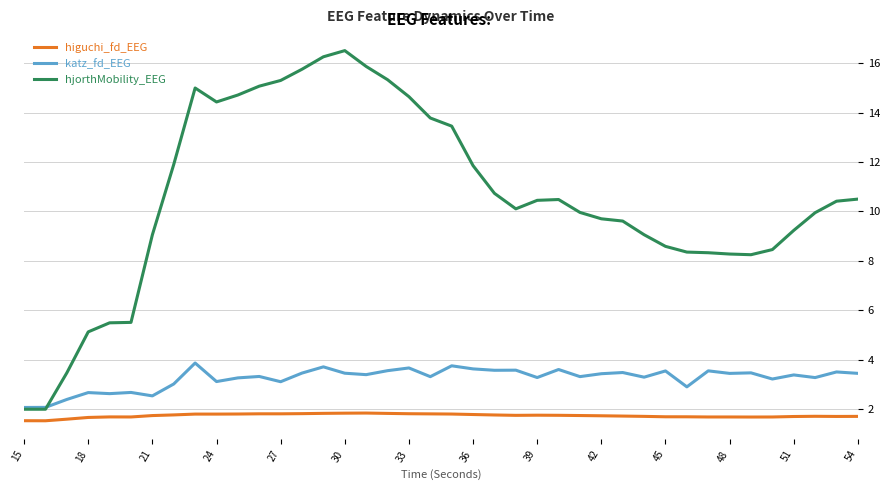

True or false: katz_fd_EEG and higuchi_fd_EEG cross at least once.

False